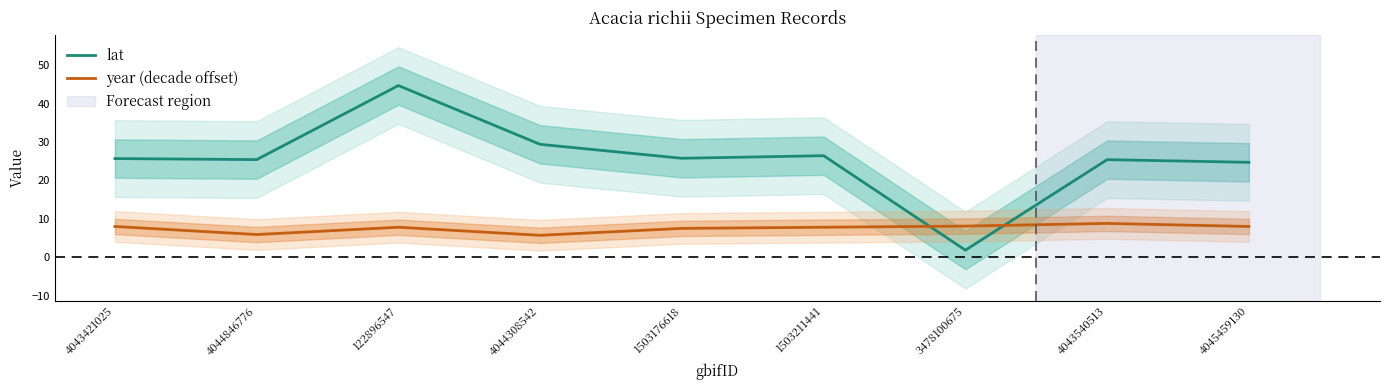

Which series has the widest spread of values?

lat